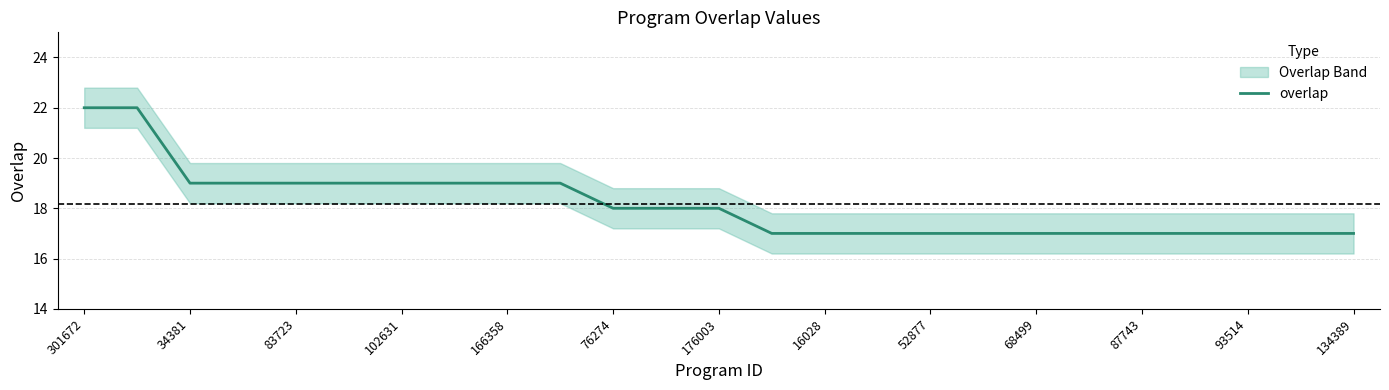

What is the sum of all values?

454